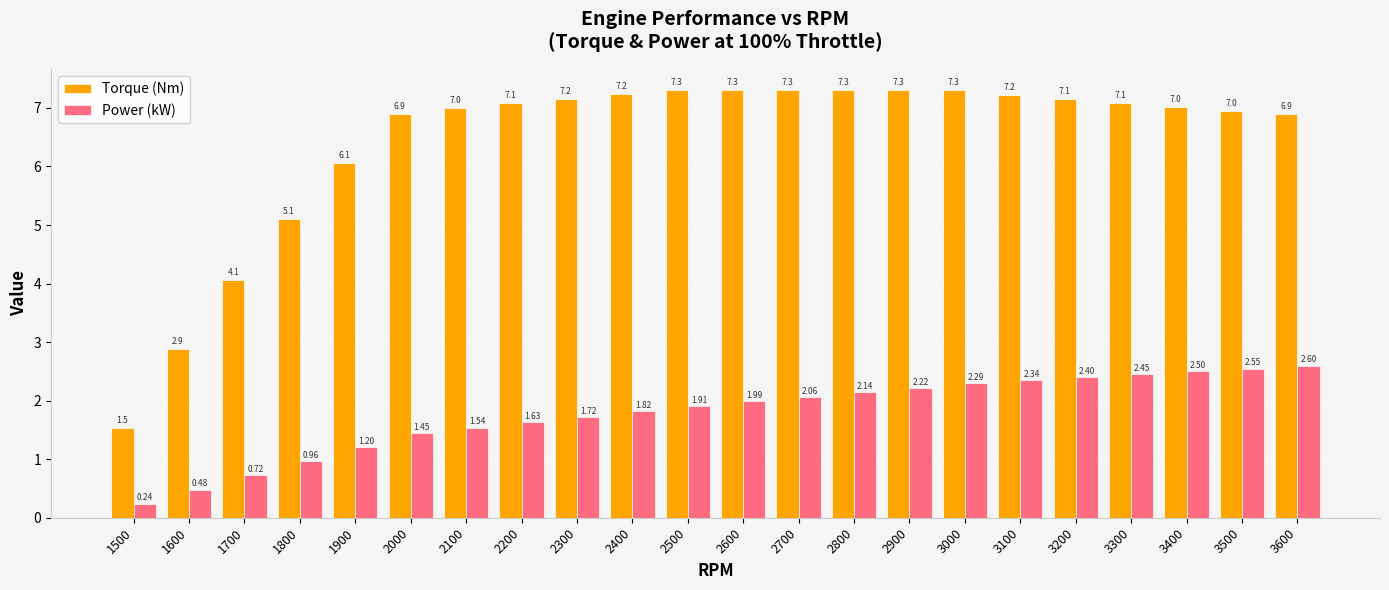

What is the spread (max minus min) of values at 2000?

5.5